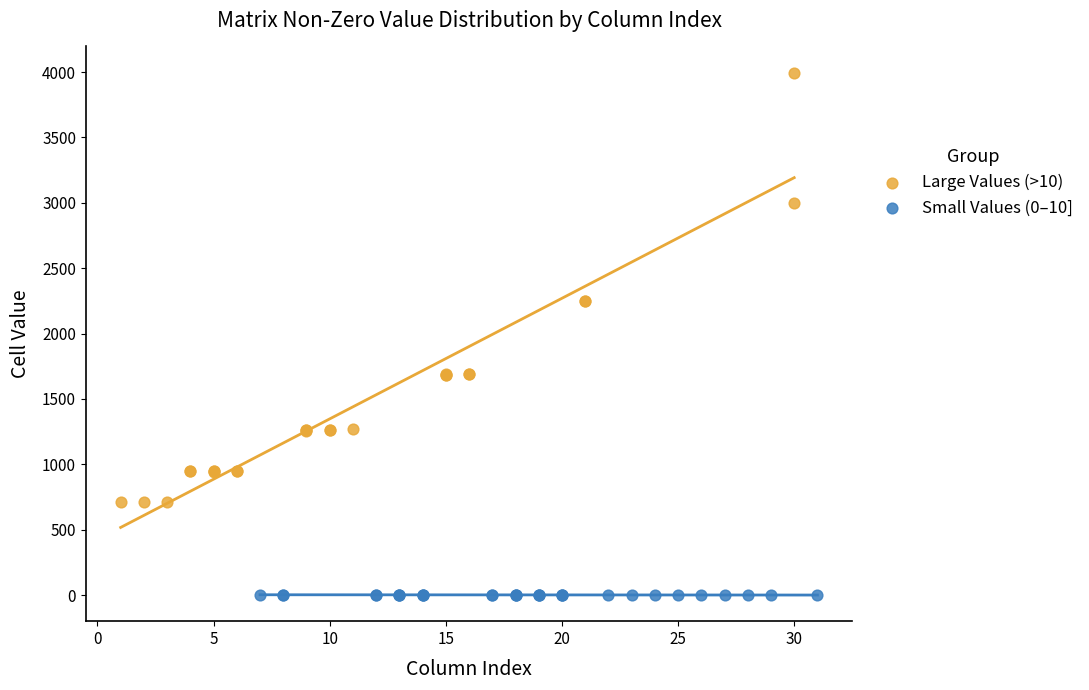

What are all the series names shown in the legend?

Large Values (>10), Small Values (0–10]